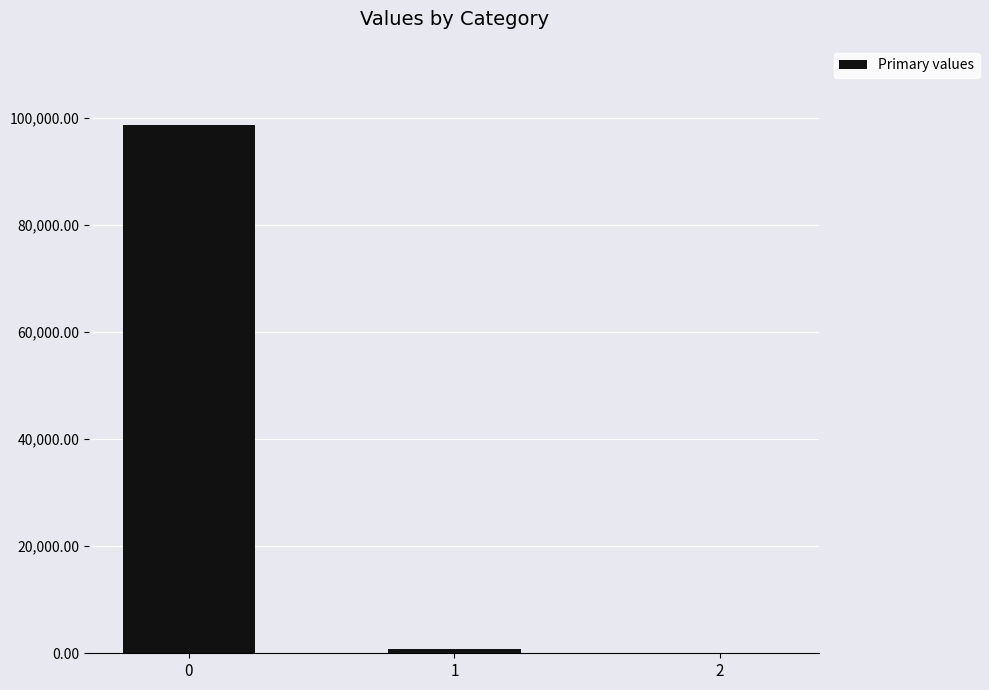

Reading right to left, what are all the values shown in this chart?

2=0.2	1=773.8	0=98611.2